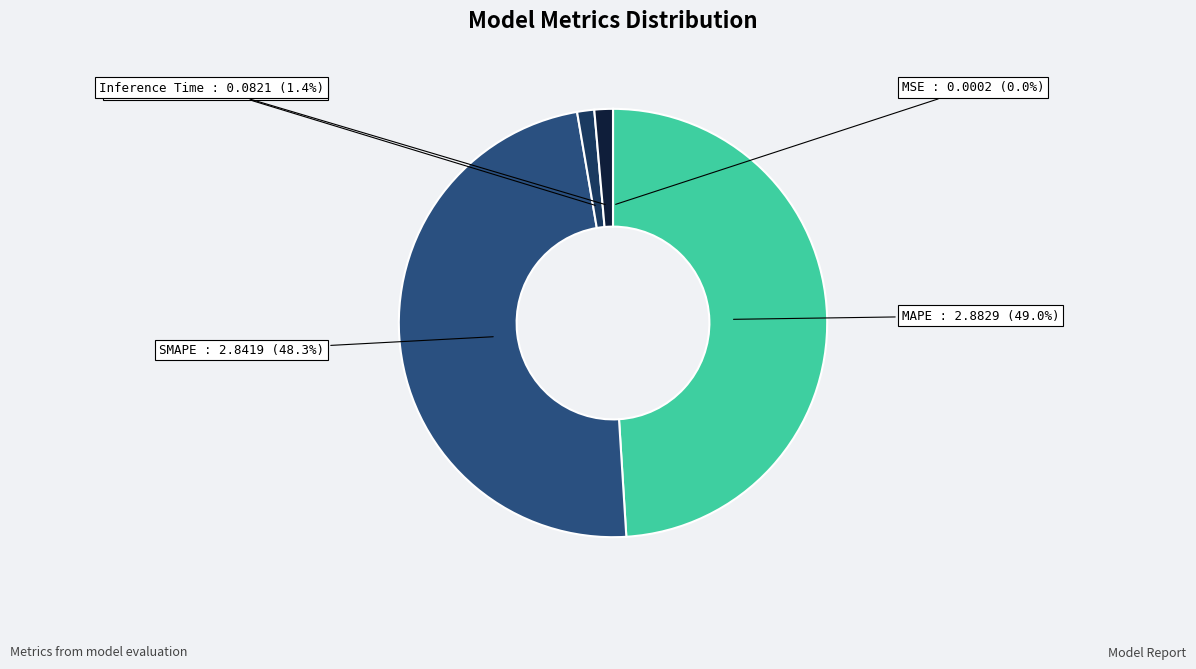

Does any single category account for the majority?

No